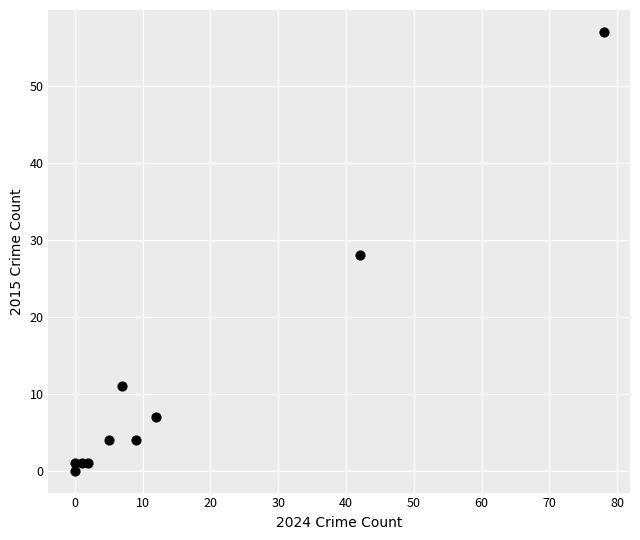

What is the average X value?

16